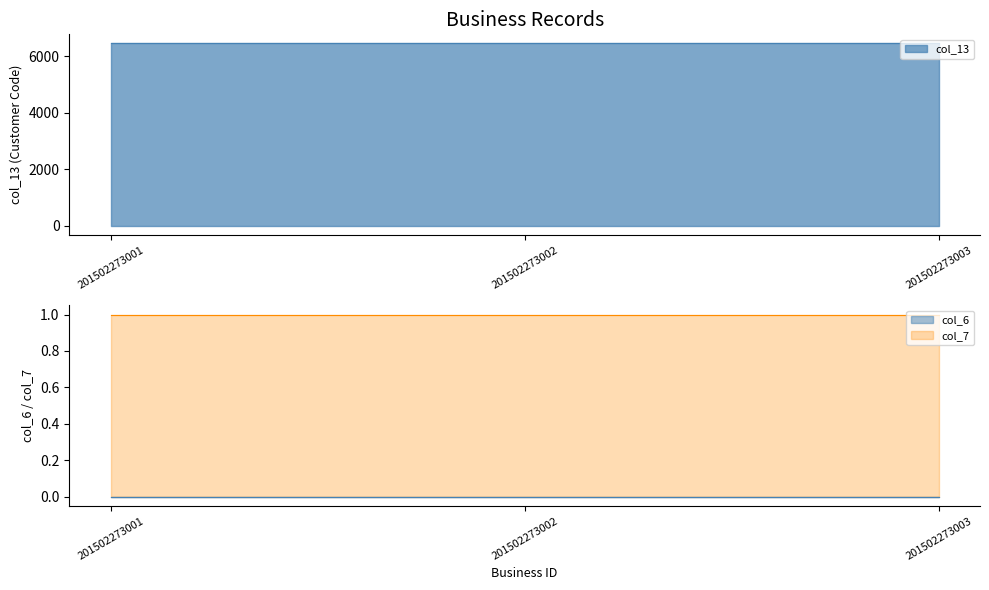

Does the chart have visible grid lines?

No